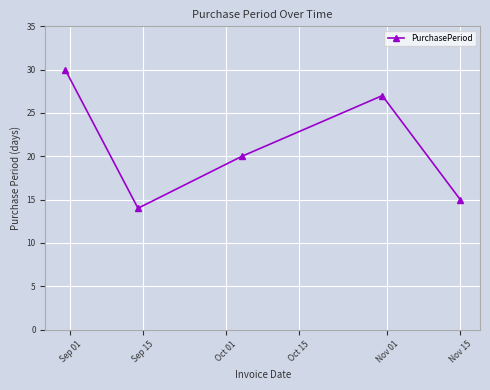

Is this an area chart (filled region under the line)?

No